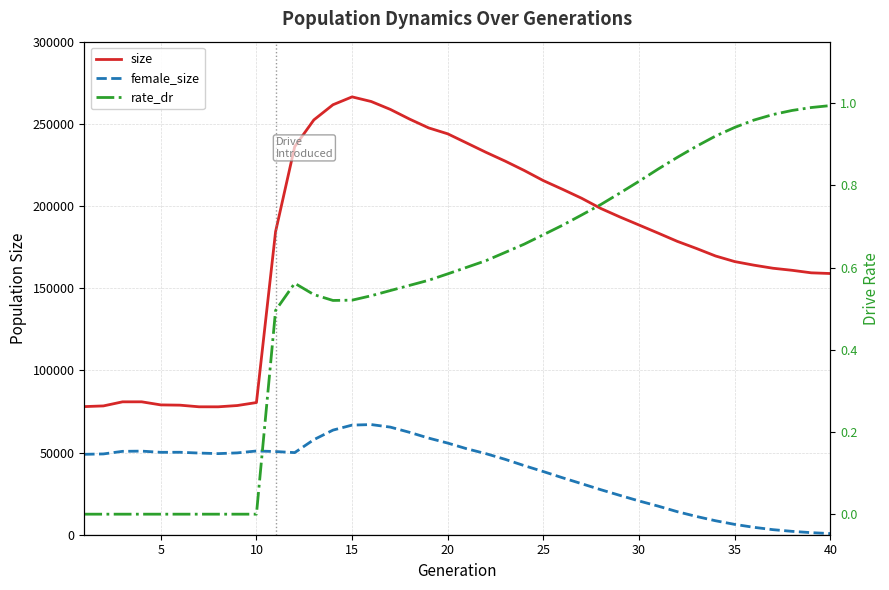

True or false: rate_dr and size cross at least once.

False